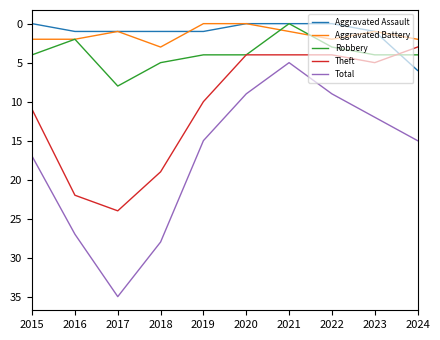

At which category does Theft reach its first local peak?

2017